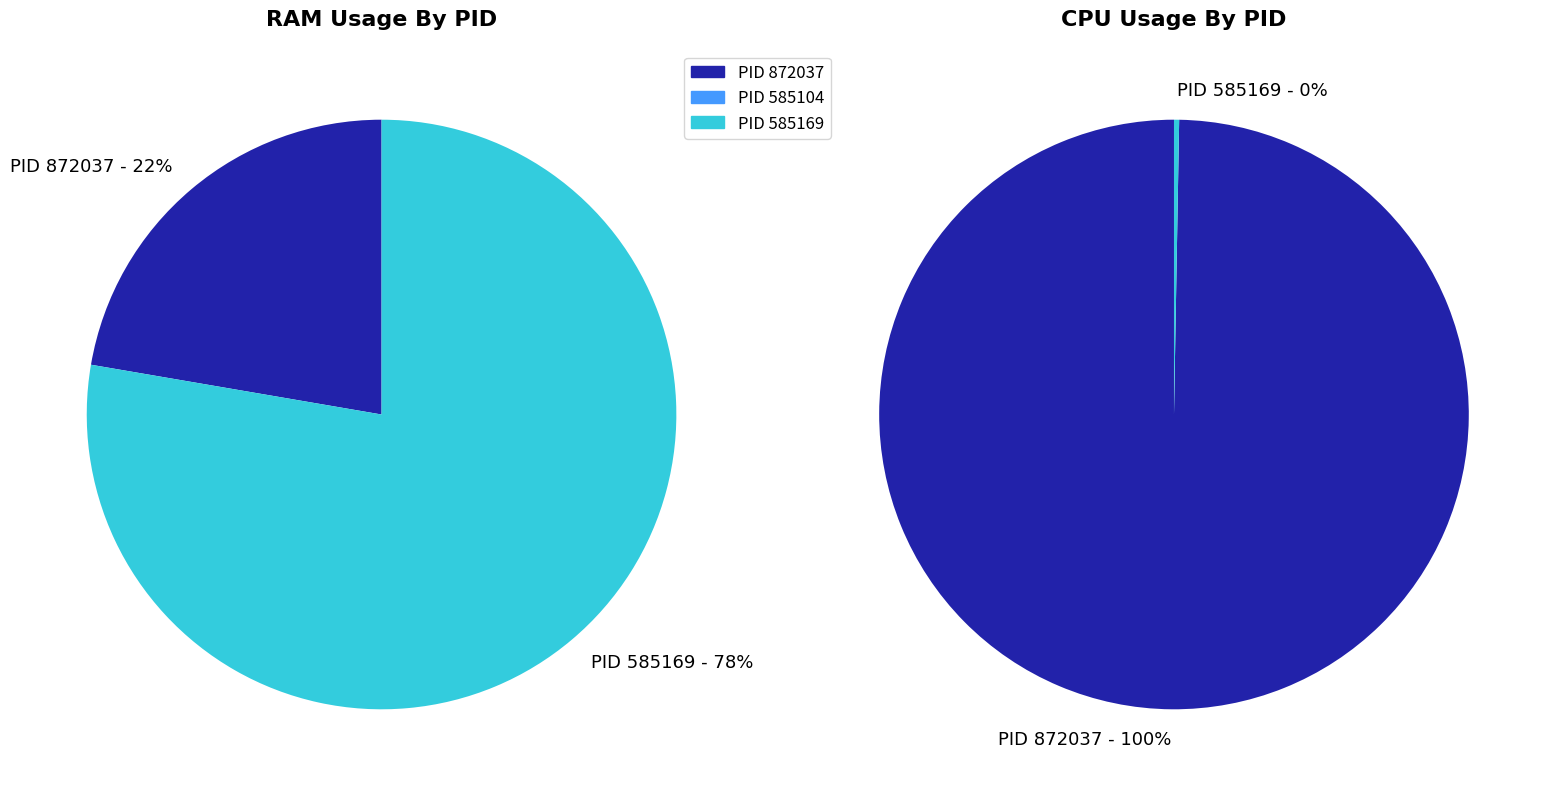

How many slices are in this pie chart?

3